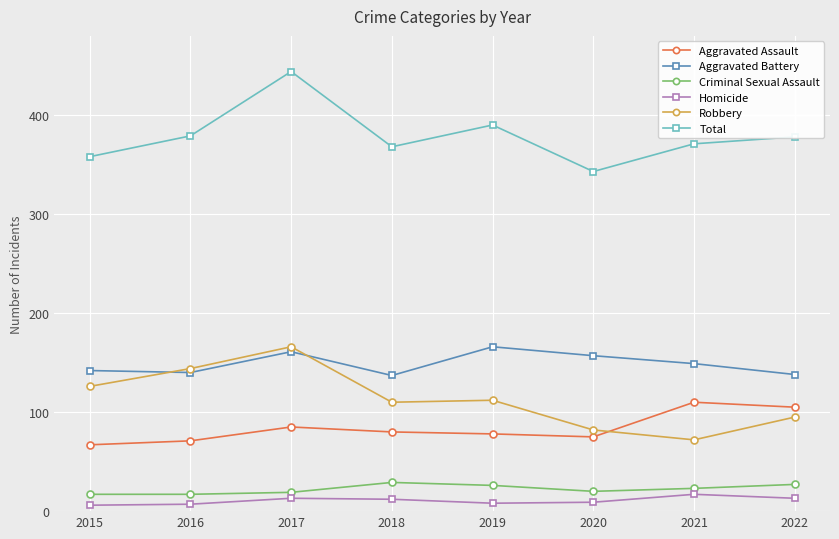

What is the value of the Robbery point at the 8th from the left?

95